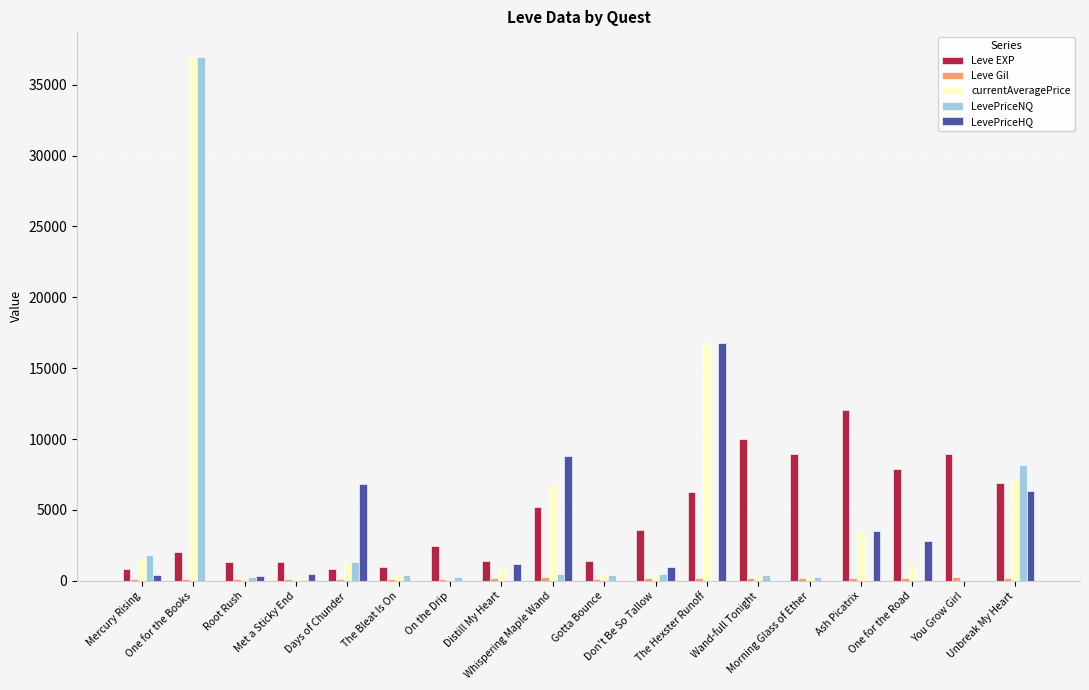

What is the sum of all Leve EXP values?

82350.0